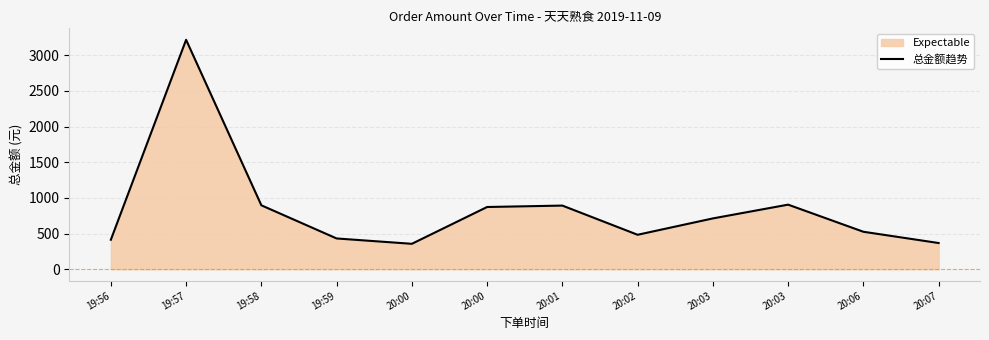

The chart shows a value of 221.9 at 20:03. True or false?

False